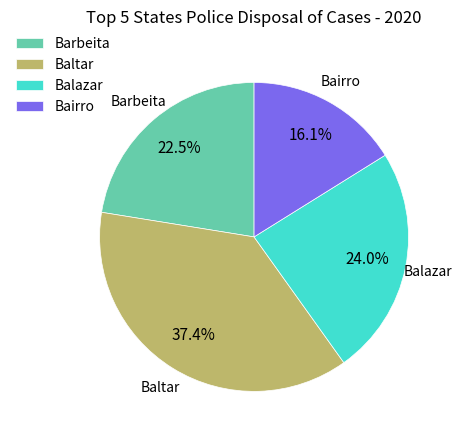

How much of the chart is everything except Baltar?

62.6%